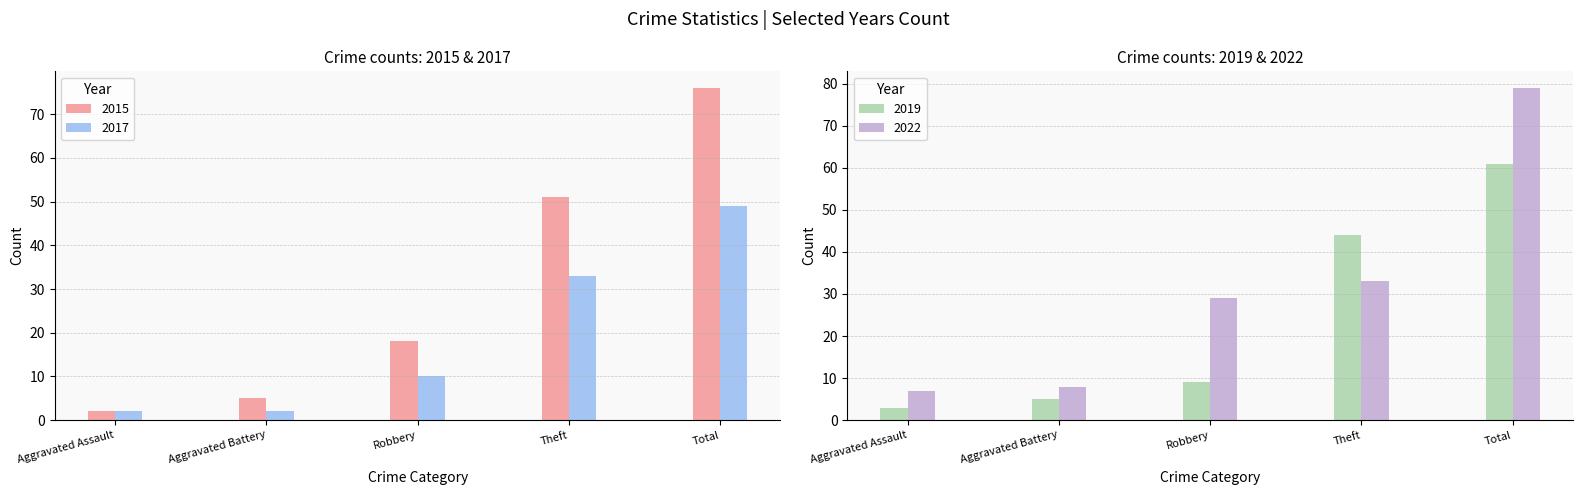

Reading left to right, what are all the values shown in this chart?

2015: Aggravated Assault=2	Aggravated Battery=5	Robbery=18	Theft=51	Total=76
2017: Aggravated Assault=2	Aggravated Battery=2	Robbery=10	Theft=33	Total=49
2019: Aggravated Assault=3	Aggravated Battery=5	Robbery=9	Theft=44	Total=61
2022: Aggravated Assault=7	Aggravated Battery=8	Robbery=29	Theft=33	Total=79